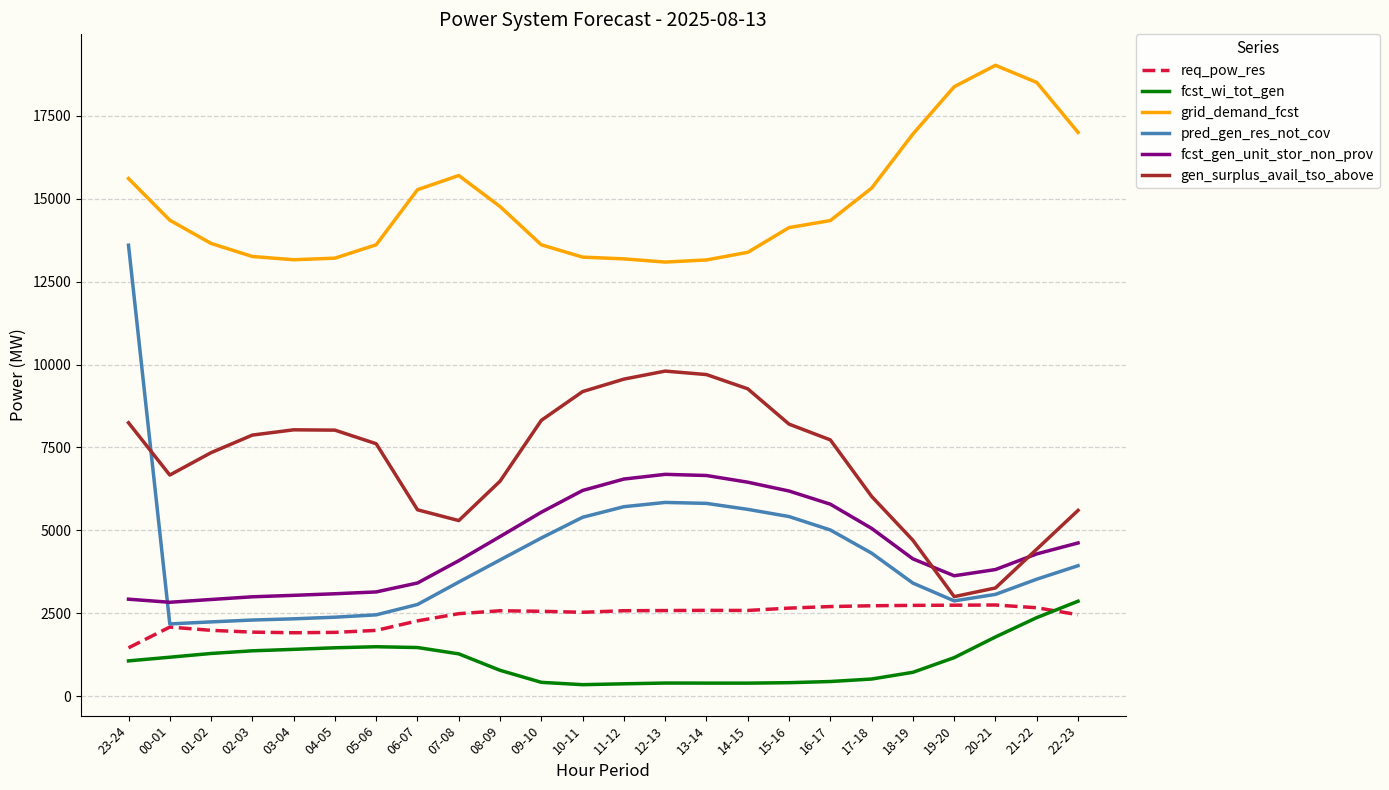

True or false: fcst_gen_unit_stor_non_prov and req_pow_res cross at least once.

False